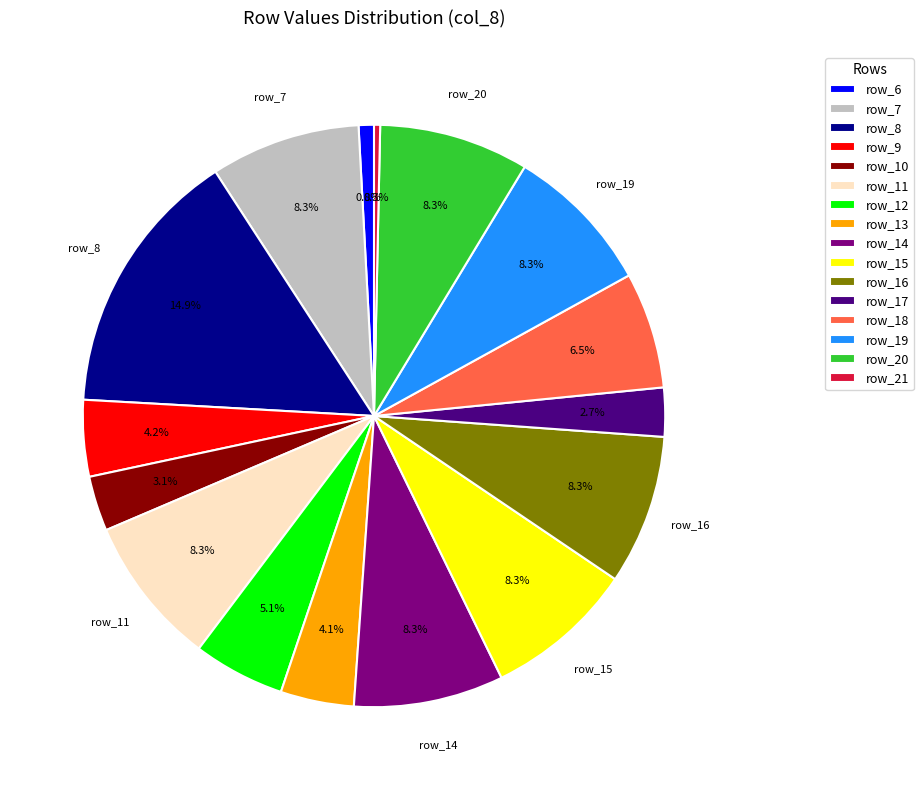

Is it true that row_20 is 21% of the pie?

False